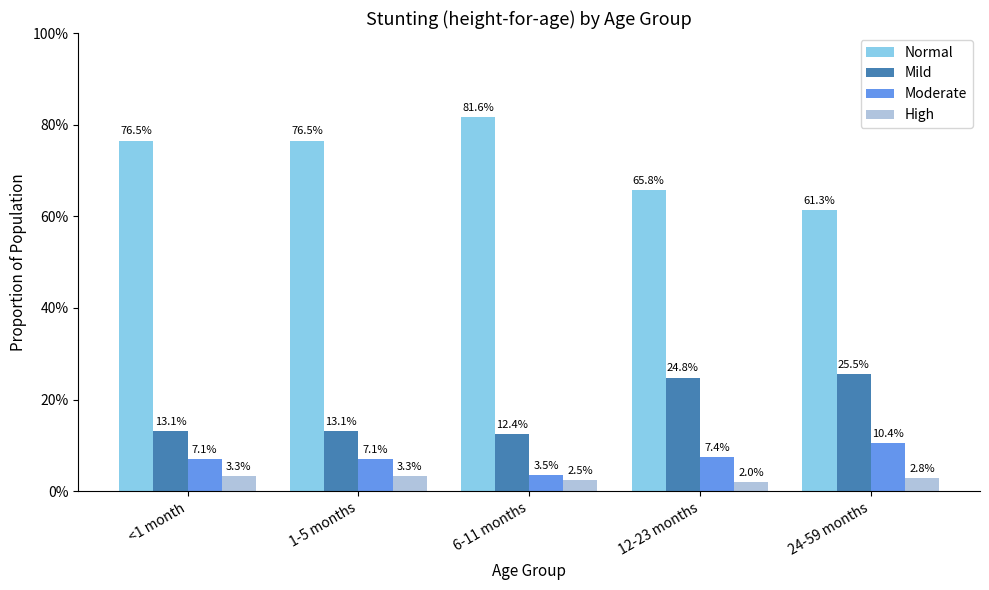

What are all the series names shown in the legend?

Normal, Mild, Moderate, High